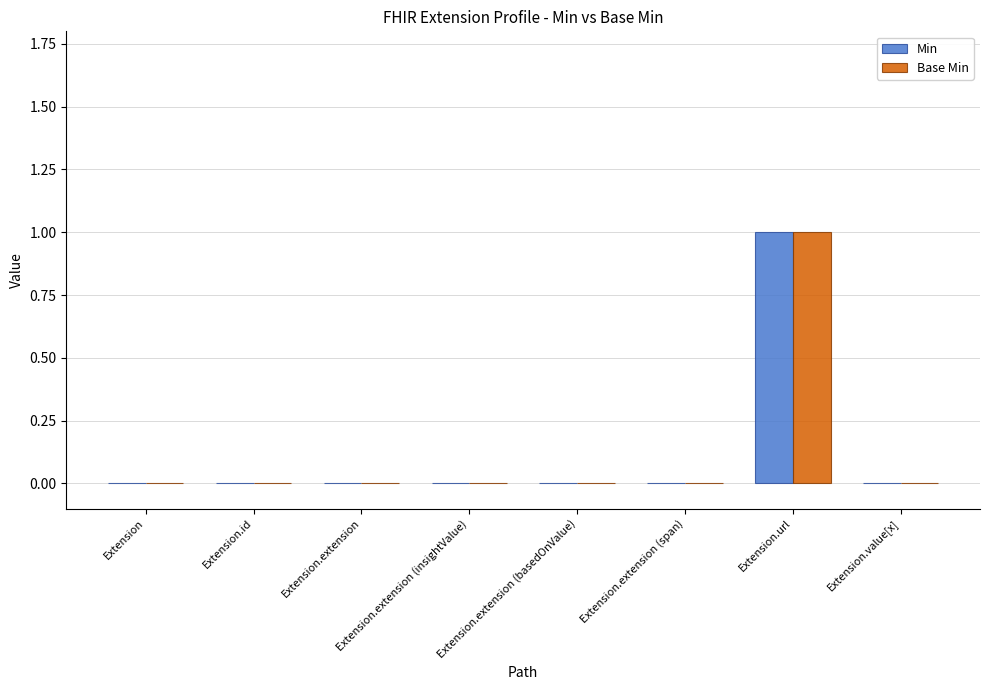

How many distinct data groups are displayed?

2